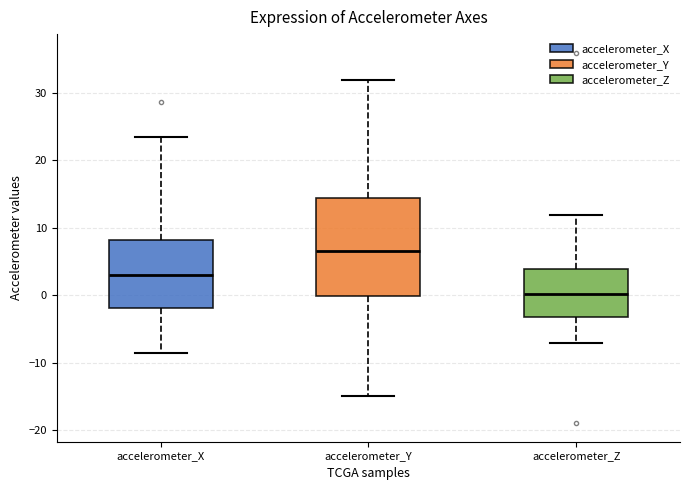

Which box has the highest median line?

accelerometer_Y